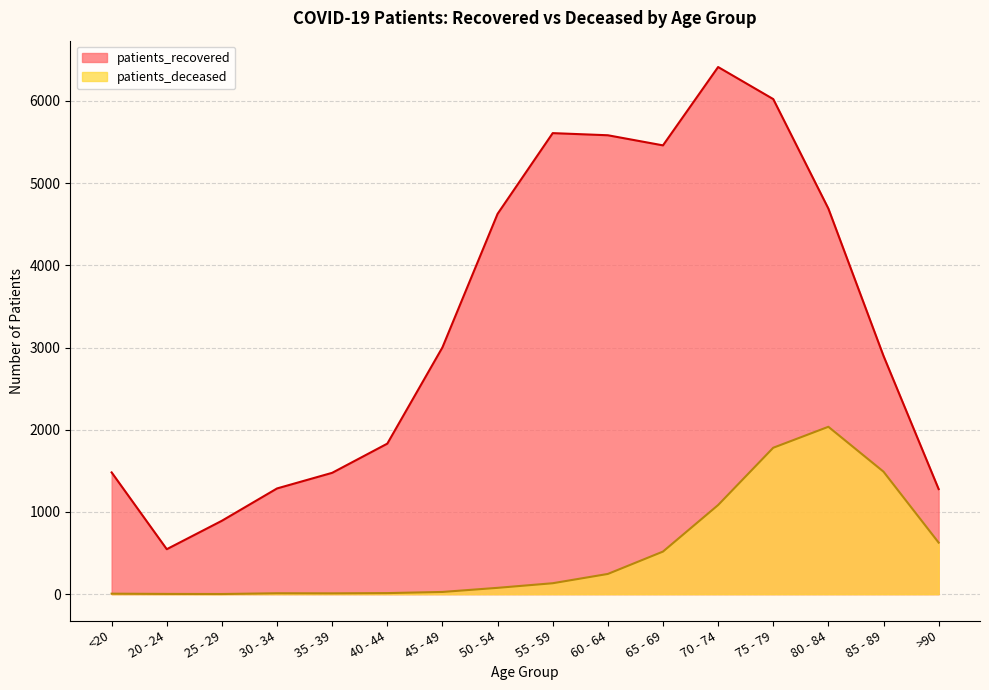

Rank the series by their maximum value, from highest to lowest.

patients_recovered, patients_deceased